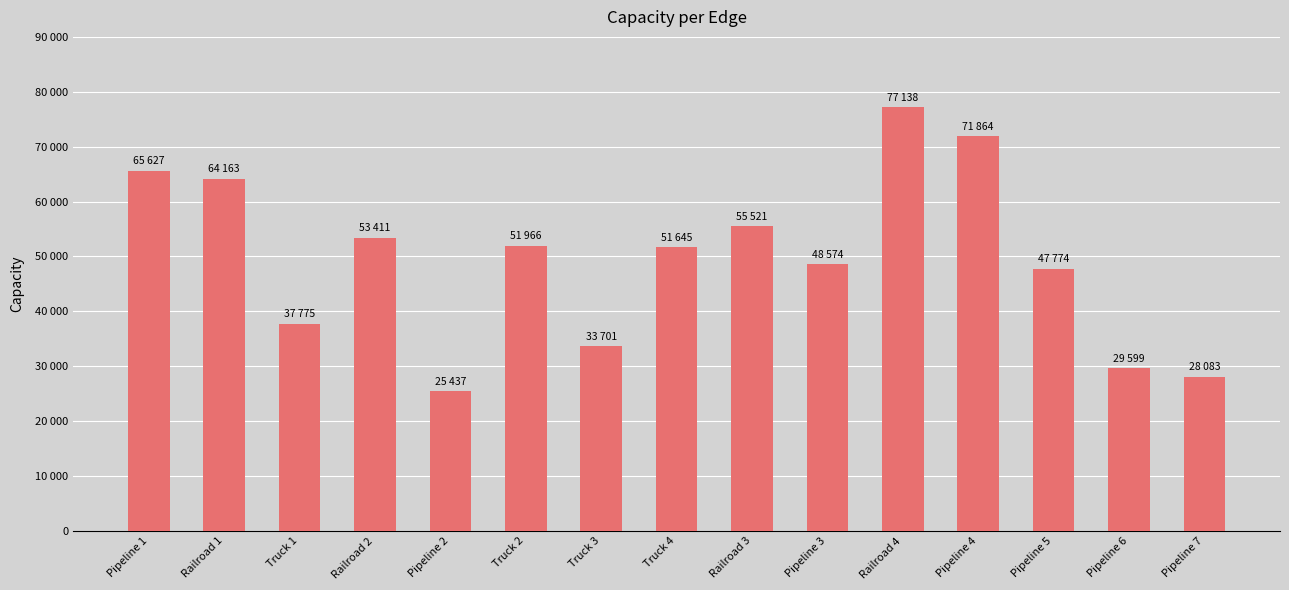

What is the label of the 9th bar from the right?

Truck 3